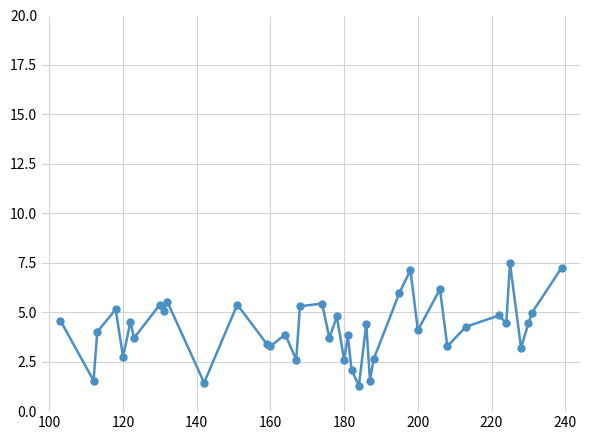

What is the average value?

4.2